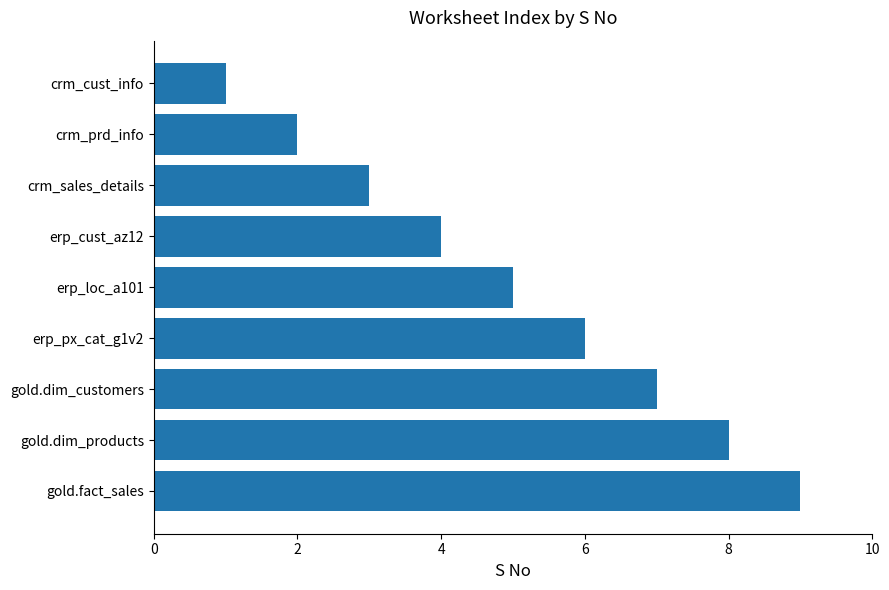

Rank the categories by value from highest to lowest.

gold.fact_sales, gold.dim_products, gold.dim_customers, erp_px_cat_g1v2, erp_loc_a101, erp_cust_az12, crm_sales_details, crm_prd_info, crm_cust_info